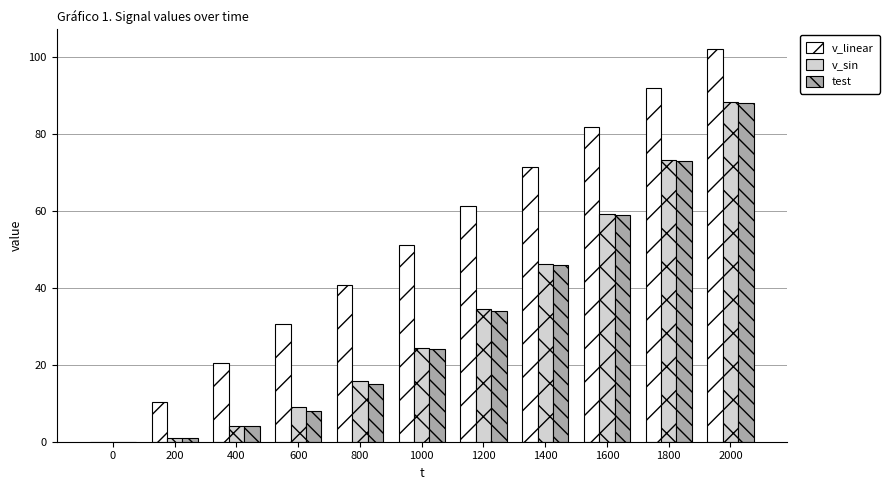

Which series changed the most between 0 and 400?

v_linear